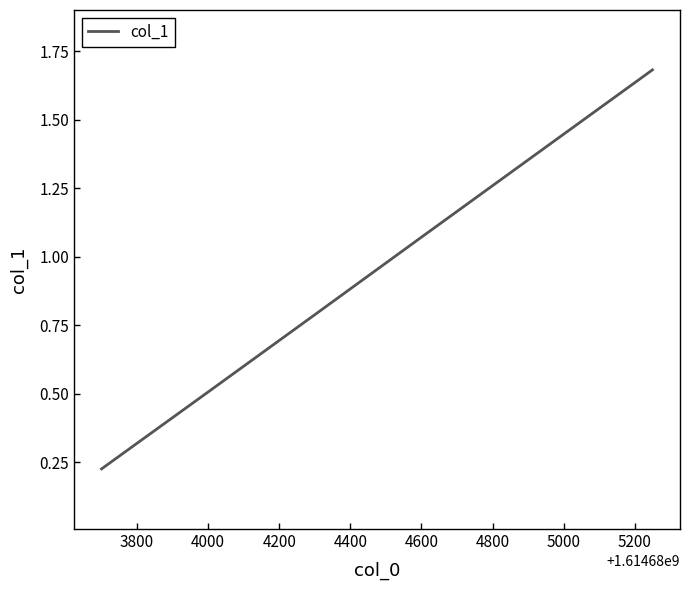

True or false: the data has more than 1 interior local peaks.

False